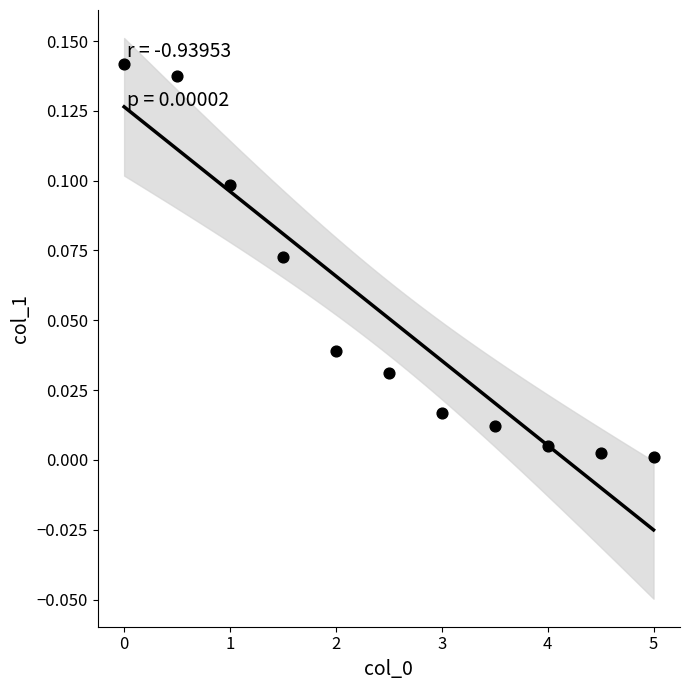

What is the average X value?

2.5